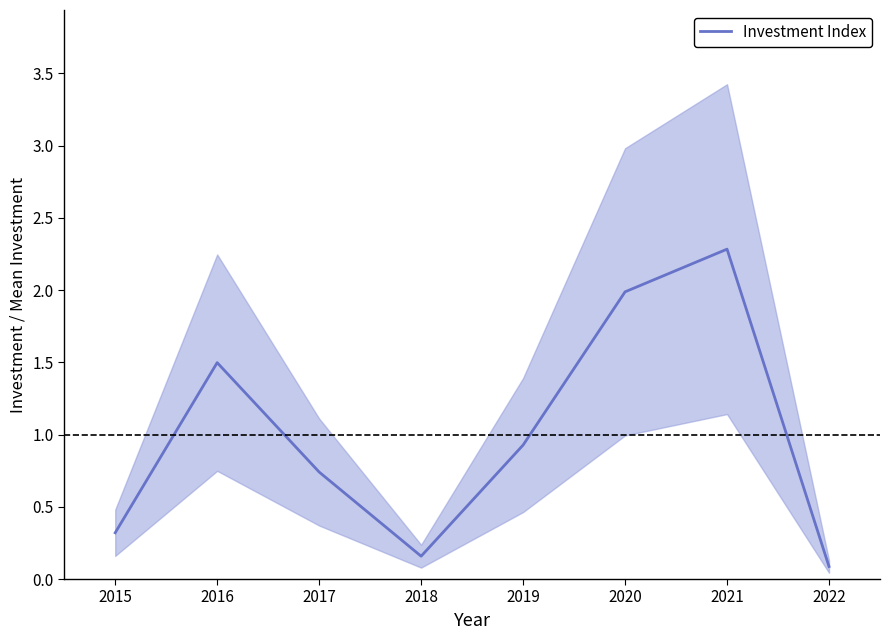

At which label does Investment Index reach its peak?

2021